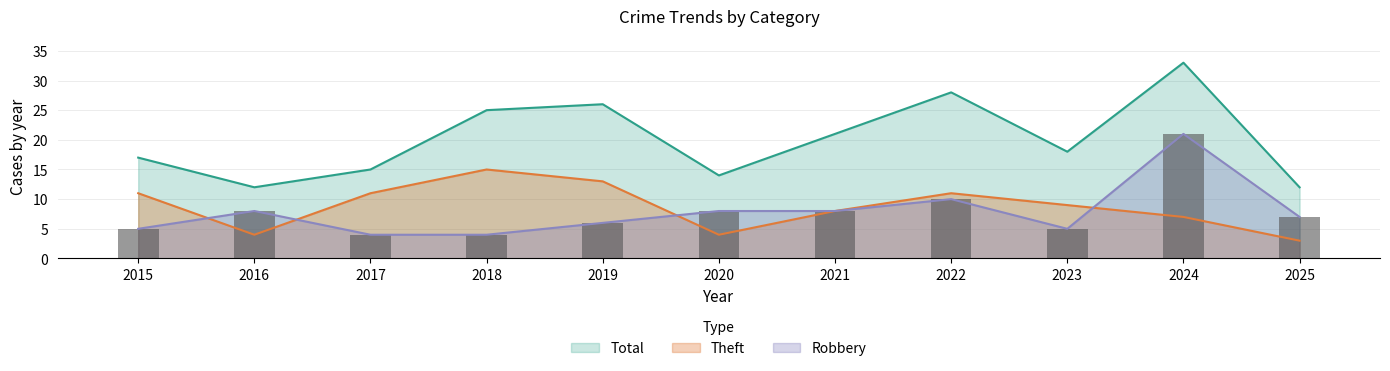

List the labels in order of Total value, smallest first.

2016, 2025, 2020, 2017, 2015, 2023, 2021, 2018, 2019, 2022, 2024